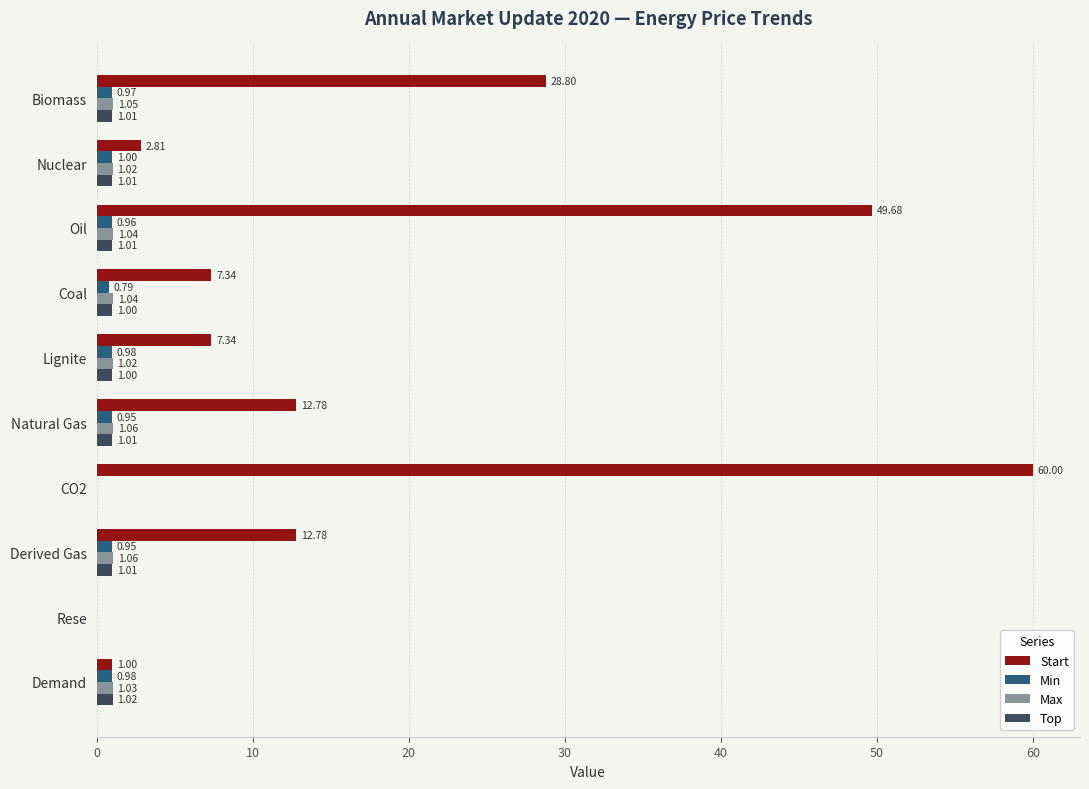

Which category has the highest value in the Top series?

Demand